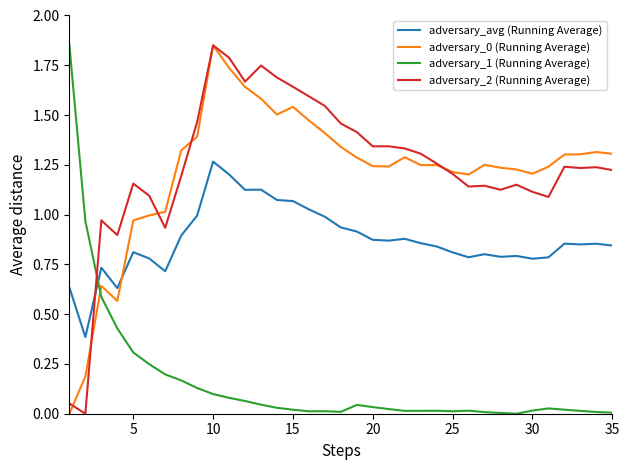

After their last crossing, which series has the higher values: adversary_2 (Running Average) or adversary_avg (Running Average)?

adversary_2 (Running Average)